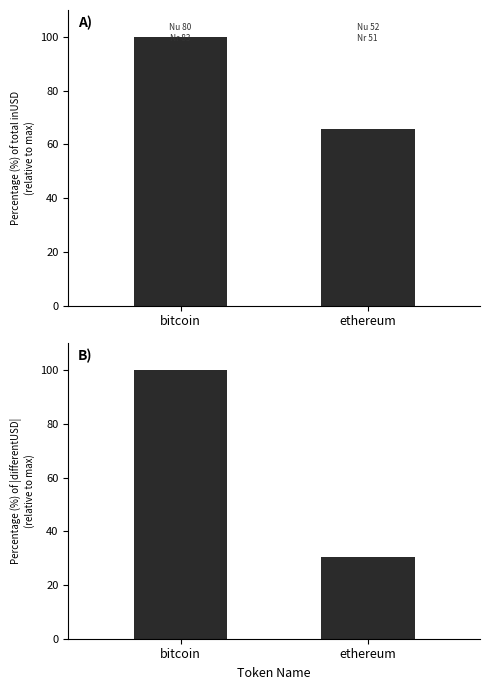

What position from the left is bitcoin?

1